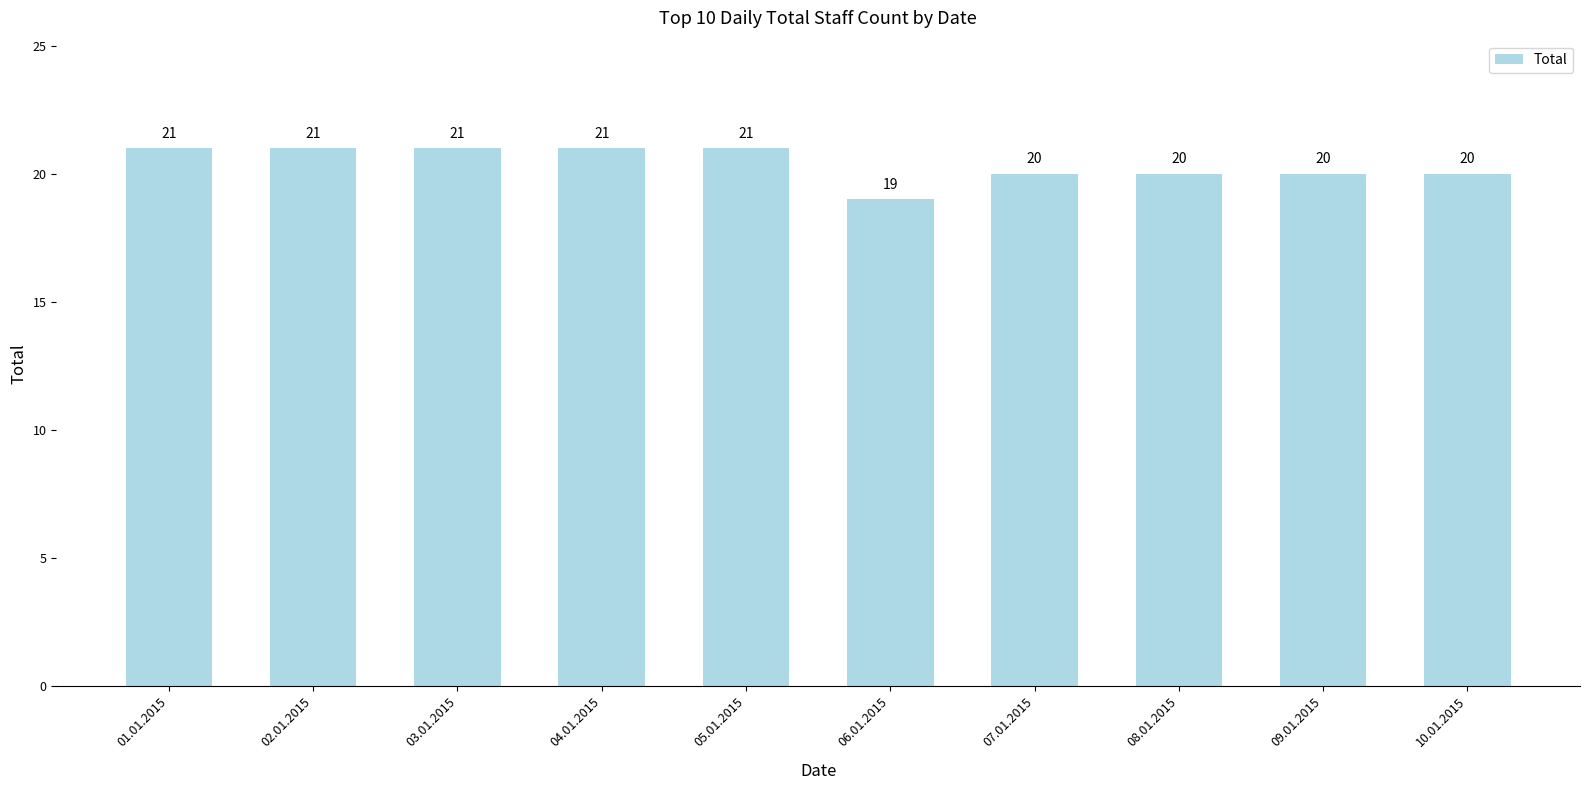

What is the change in value from 01.01.2015 to 07.01.2015?

-1